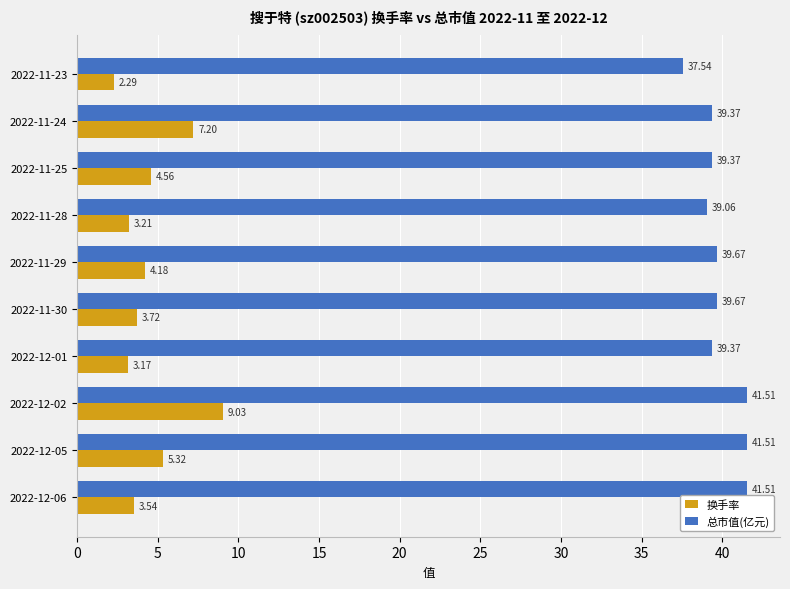

At which category is the sum across all series the highest?

2022-12-02